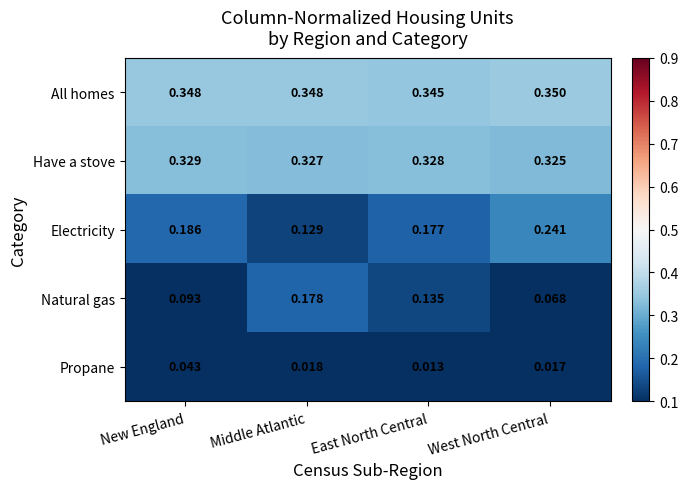

Which series has the largest total across all categories?

All homes